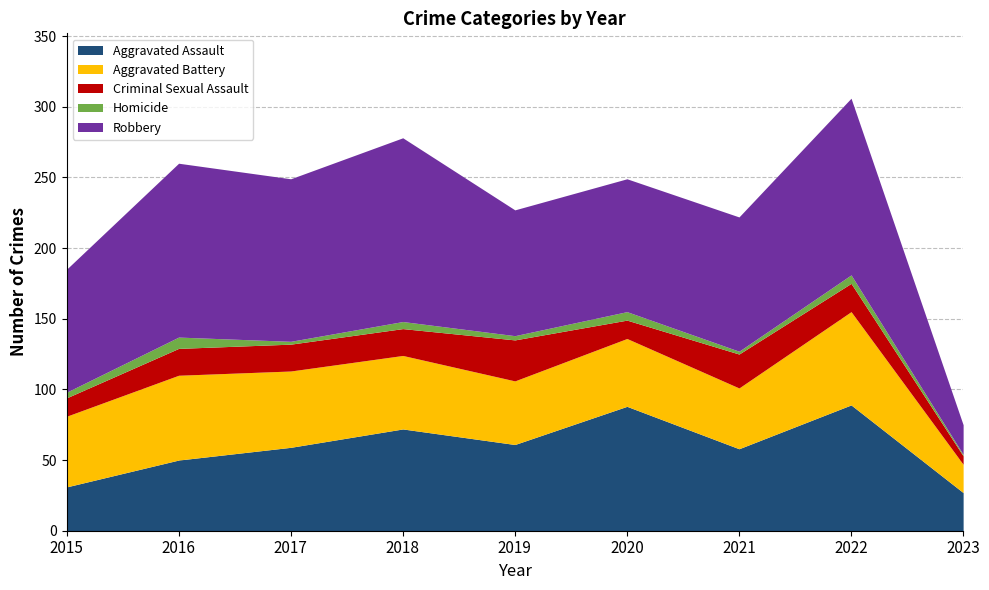

Does the chart display data point markers on the line(s)?

No